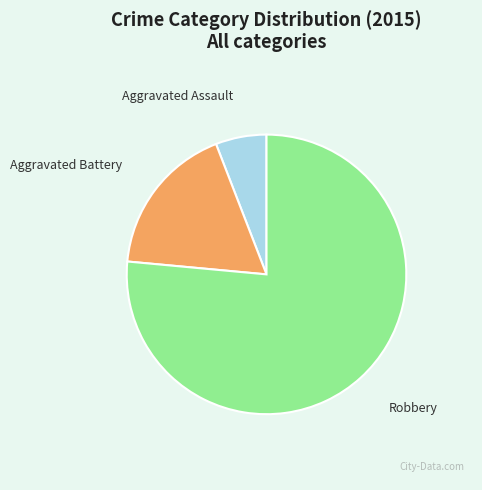

Between Aggravated Assault and Robbery, which is larger?

Robbery